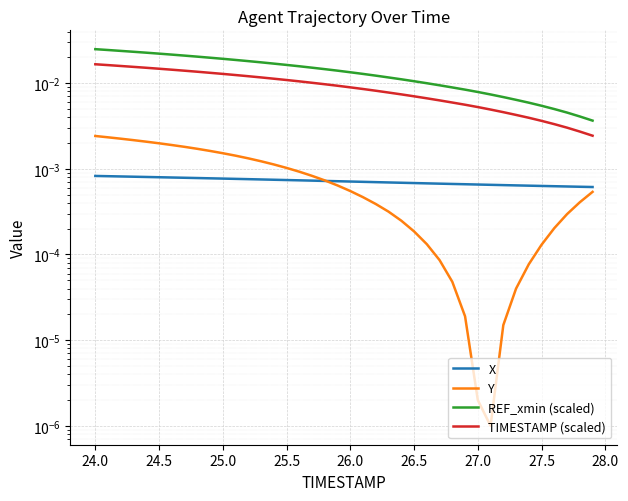

Which series has the largest total across all categories?

REF_xmin (scaled)